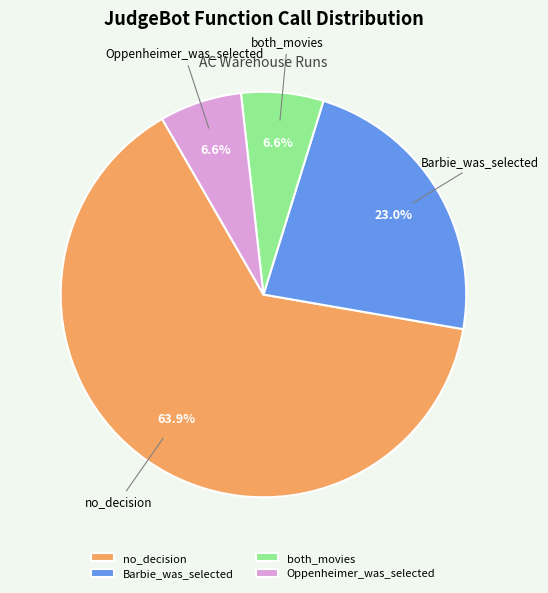

Approximately how many times larger is the value at no_decision compared to Barbie_was_selected?

2.8